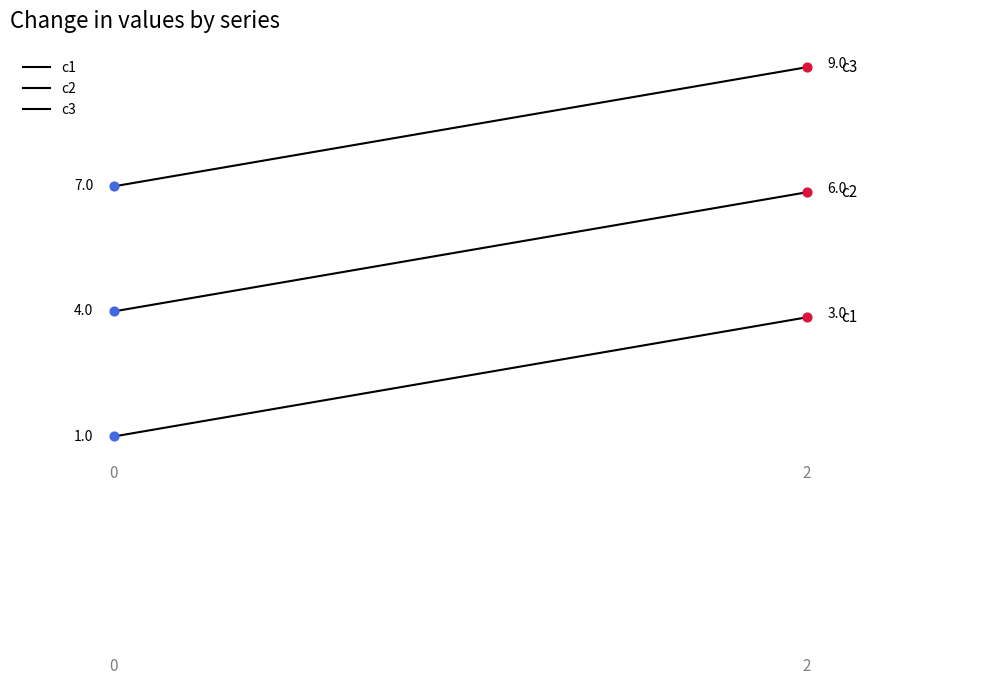

Is this an area chart (filled region under the line)?

No